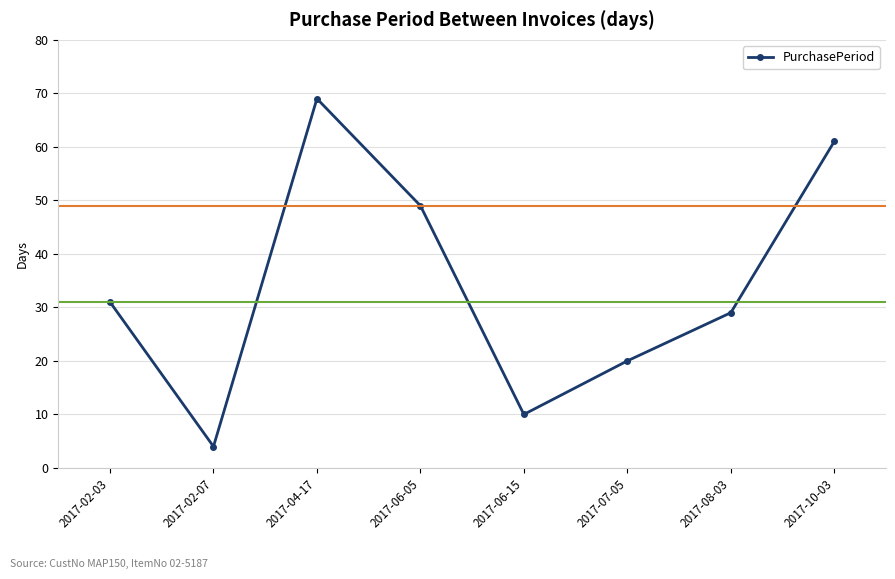

The value at 2017-07-05 is 27. True or false?

False